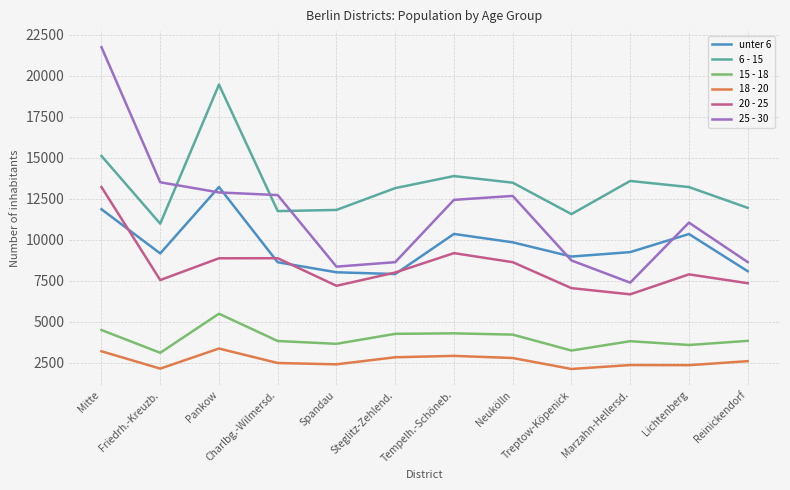

What is the spread (max minus min) of values at Charlbg.-Wilmersd.?

10230